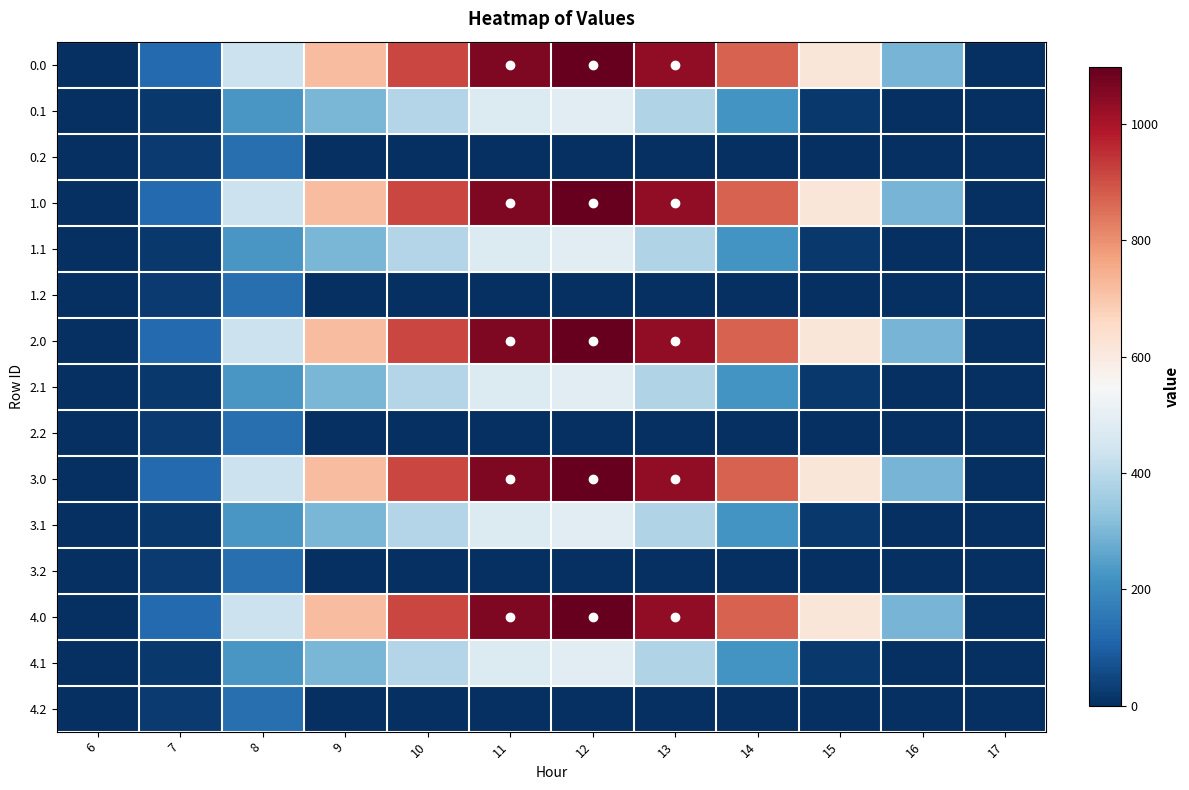

At how many categories does at least one series exceed 464?

7